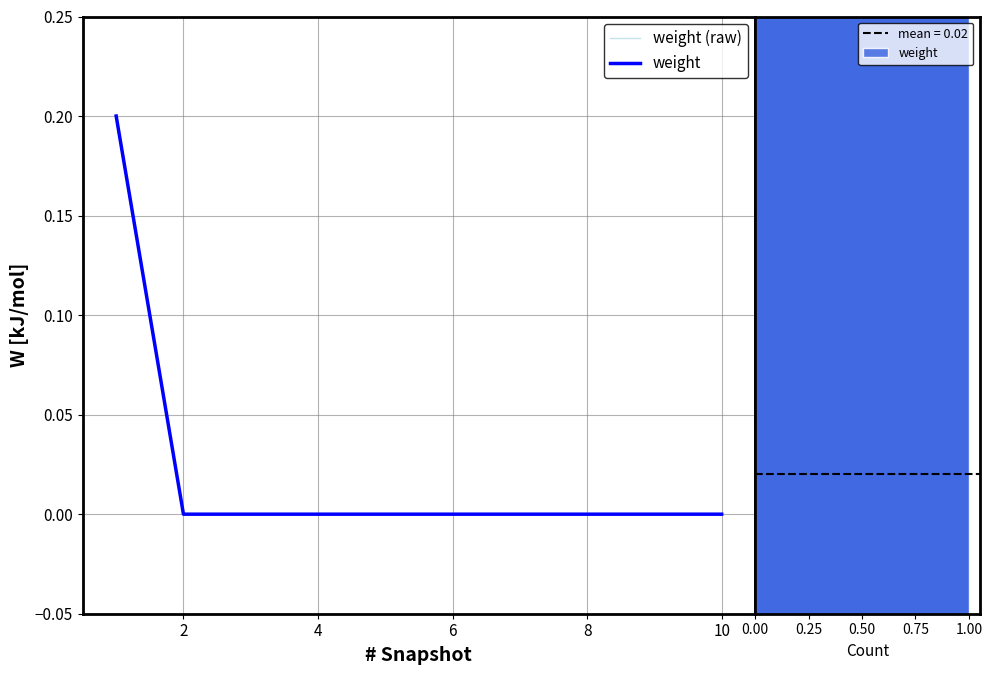

True or false: weight (raw) has a value of 0.1 at 8.

False